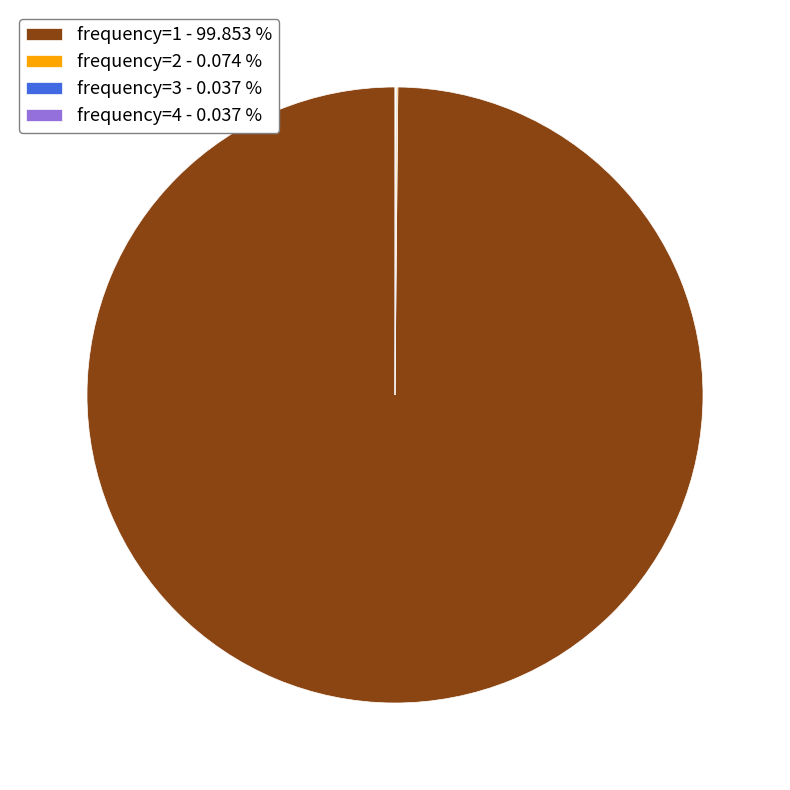

Which category accounts for the majority?

frequency=1